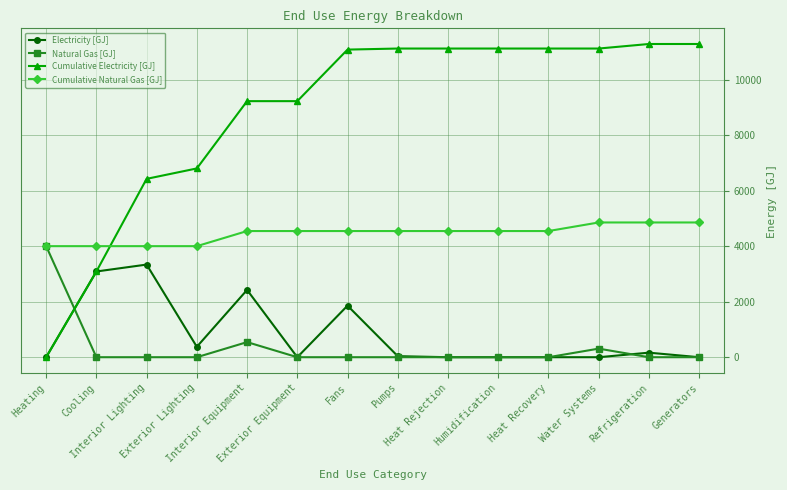

How many values in the Electricity [GJ] series exceed 38?

7